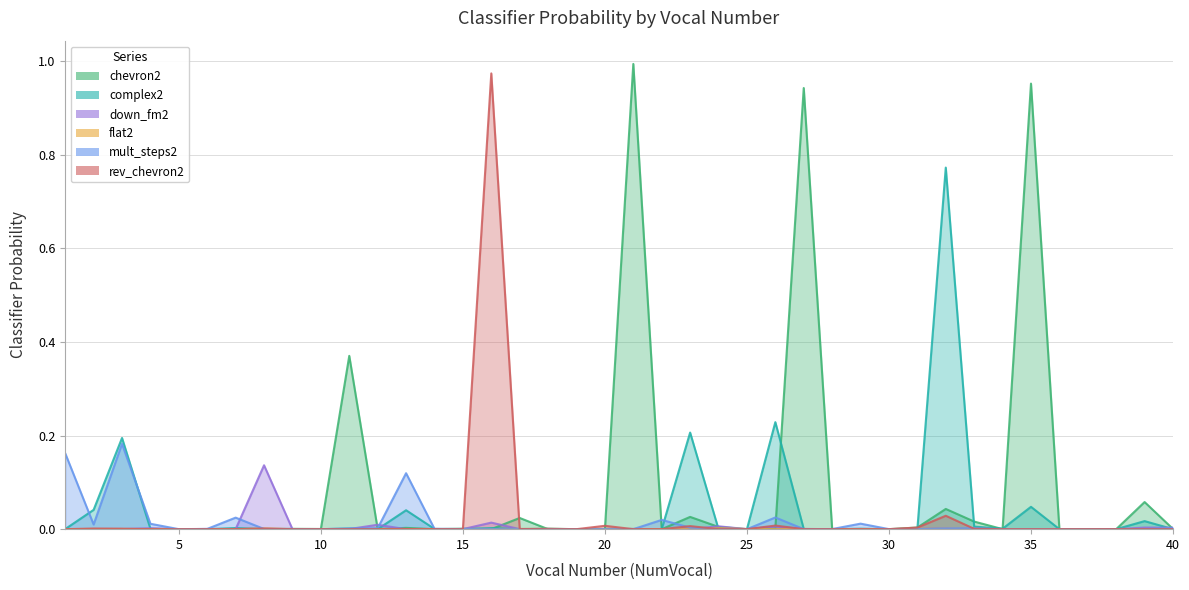

What are all the series names shown in the legend?

chevron2, complex2, down_fm2, flat2, mult_steps2, rev_chevron2